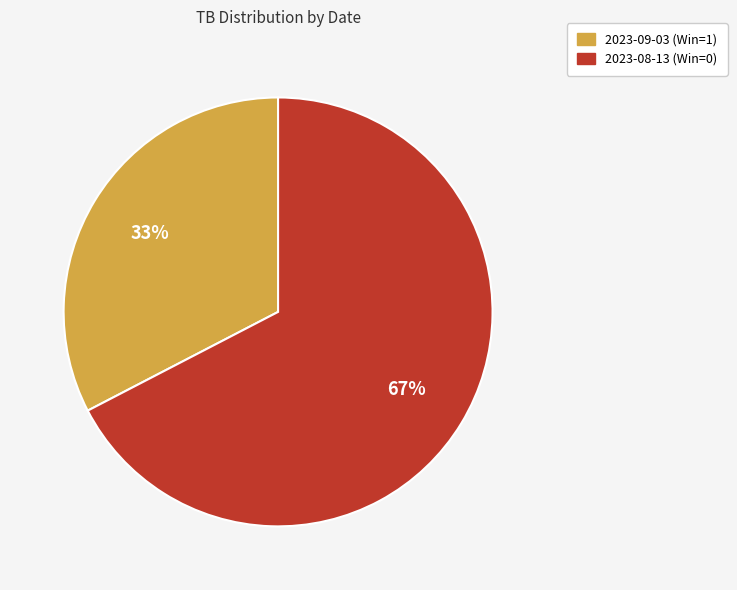

What percentage is the 2023-09-03 (Win=1) slice, to the nearest percent?

33%